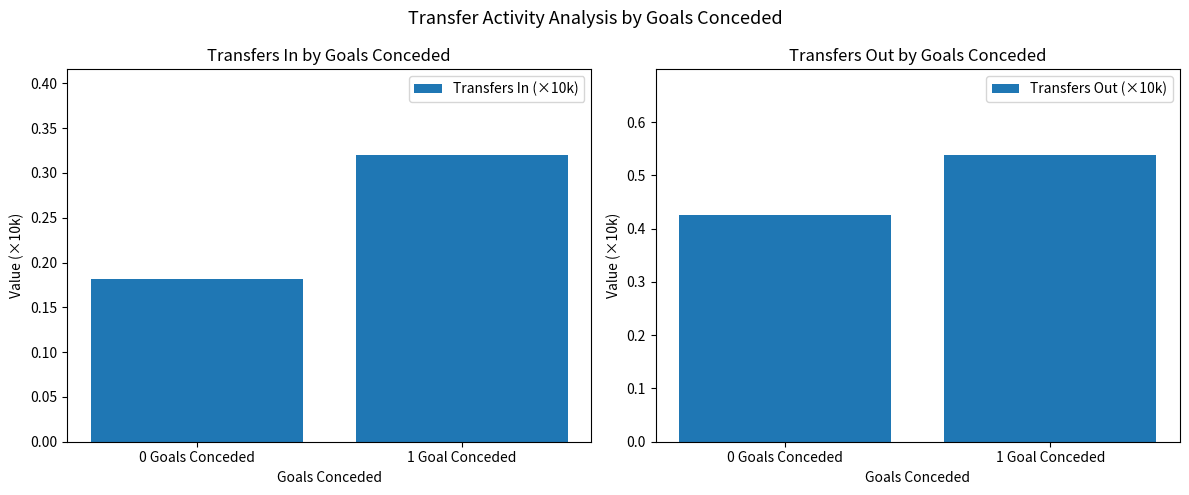

Where is Transfers Out (×10k) nearest to the value 0?

0 Goals Conceded